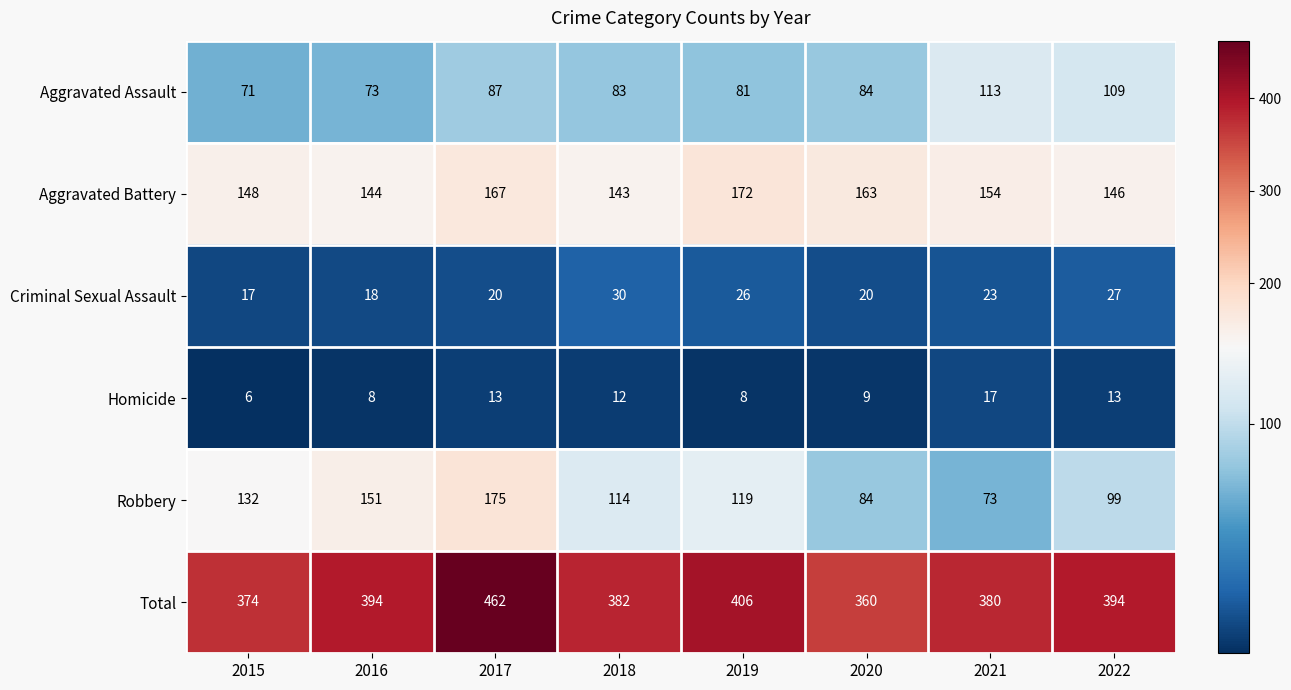

How many categories are shown in the chart?

8